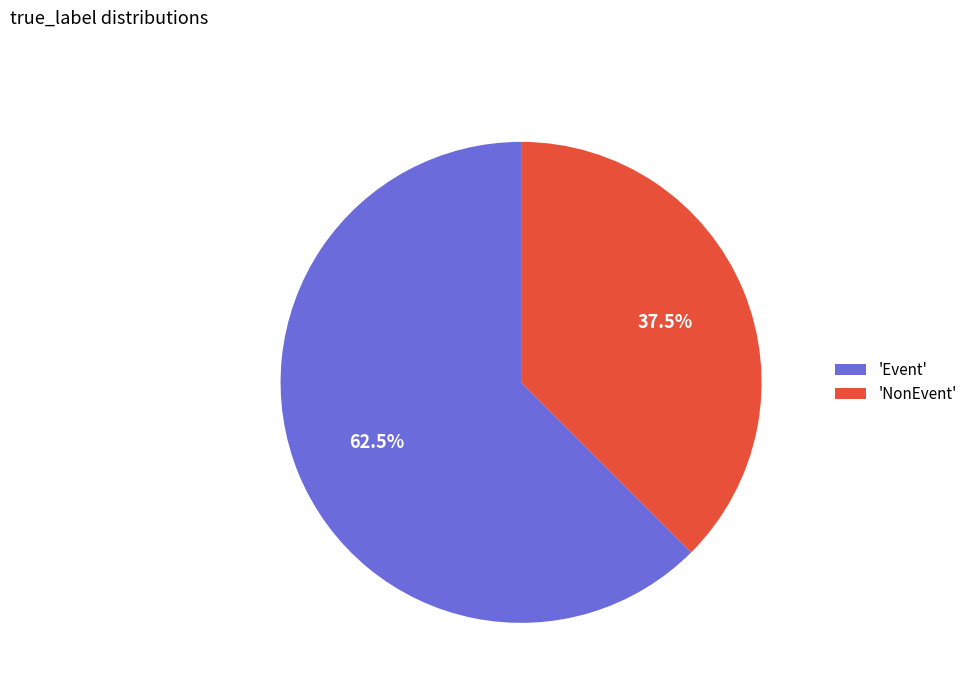

Combined, what portion of the pie is 'NonEvent' and 'Event'?

100.0%